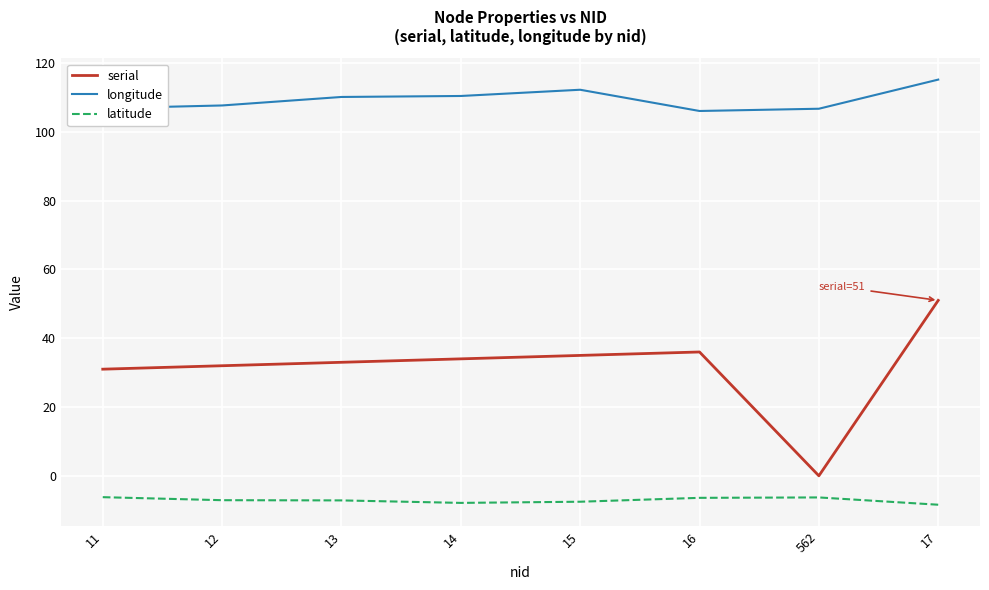

The value of latitude at 16 is -6.4. True or false?

True